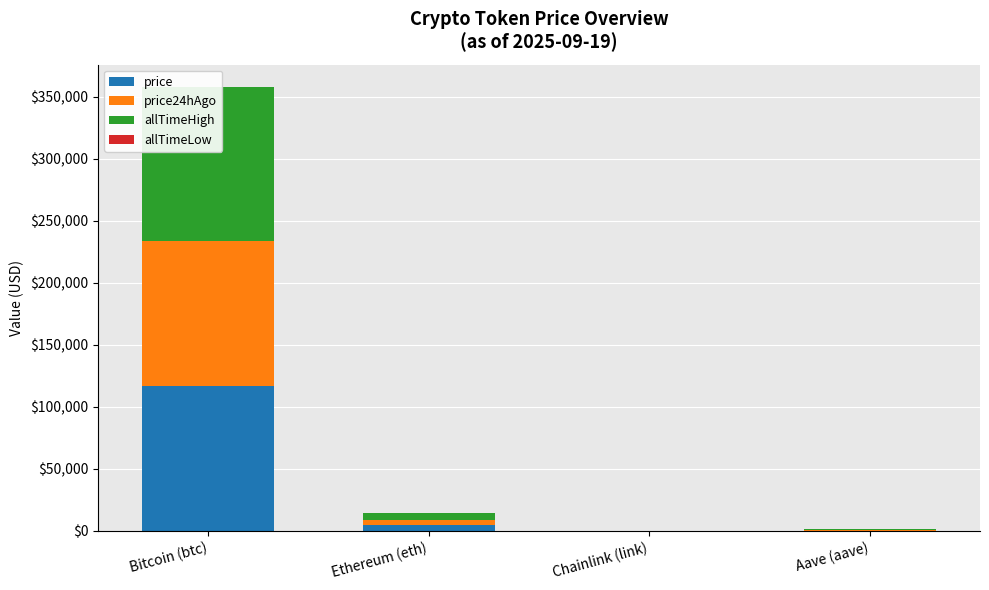

Does the chart contain any negative values?

No